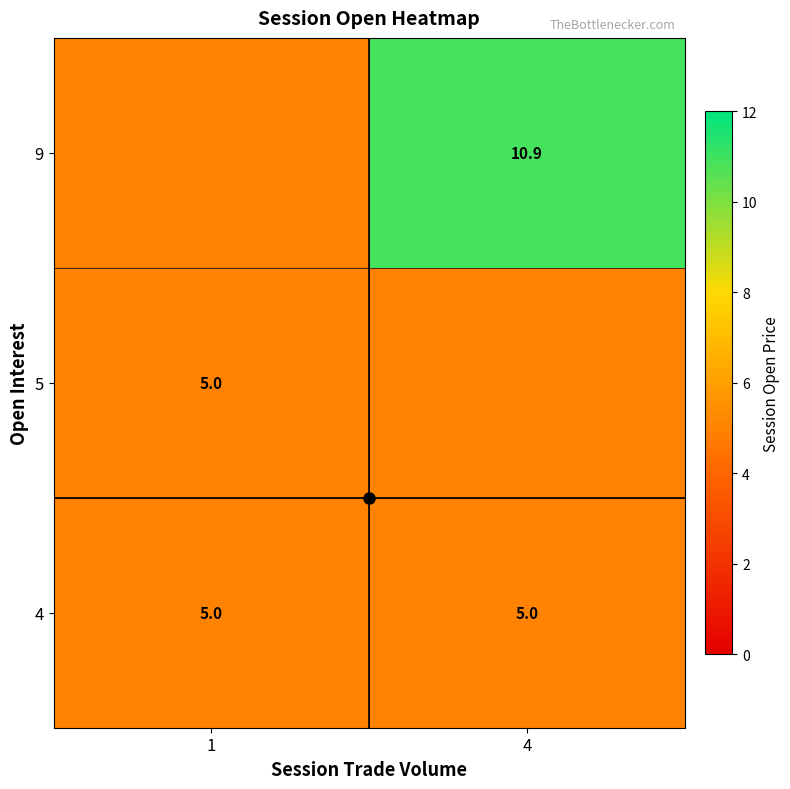

Which has a higher value, 4 or 1?

4